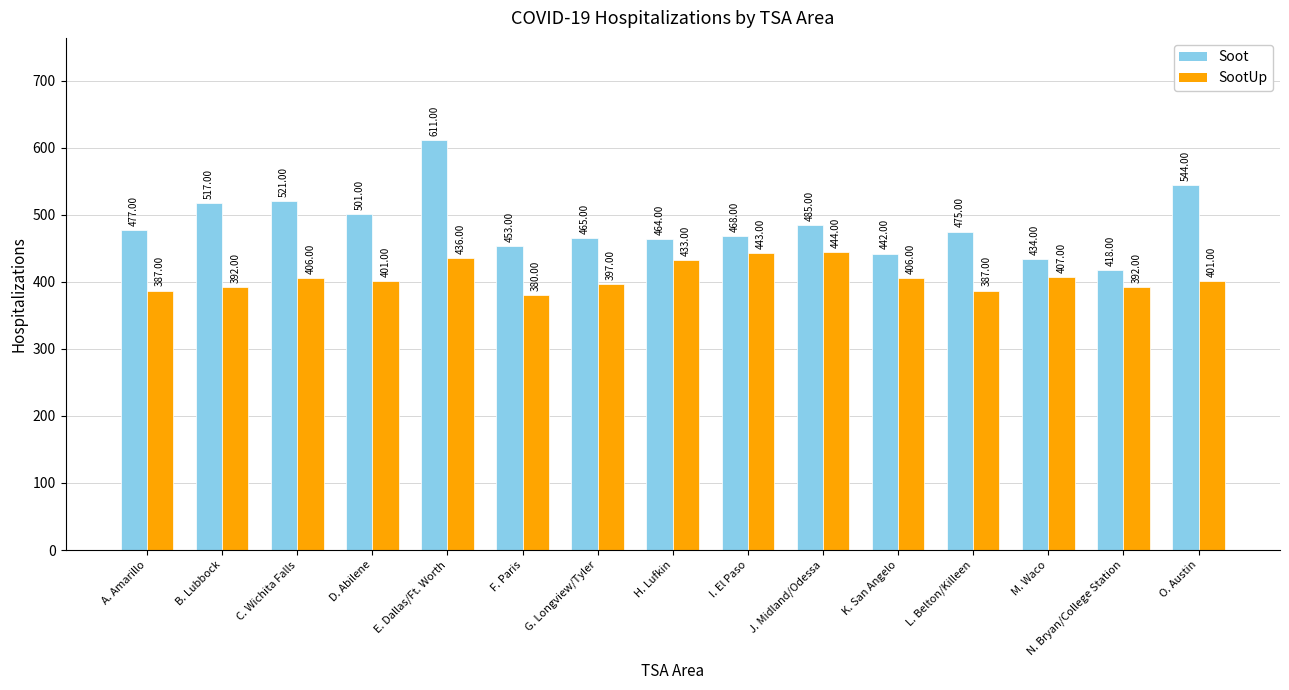

What is the average value of the SootUp series?

407